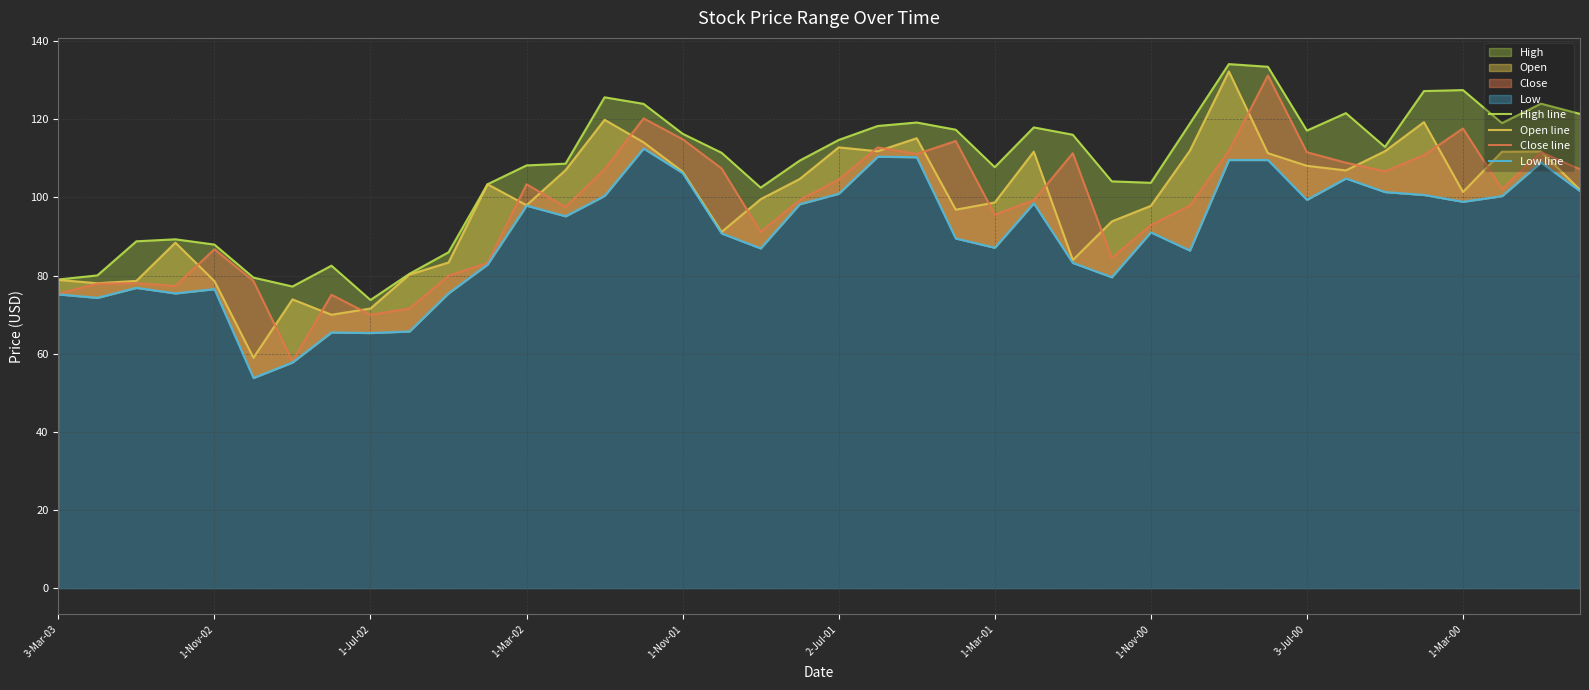

Read the Low line value at 18.

87.0